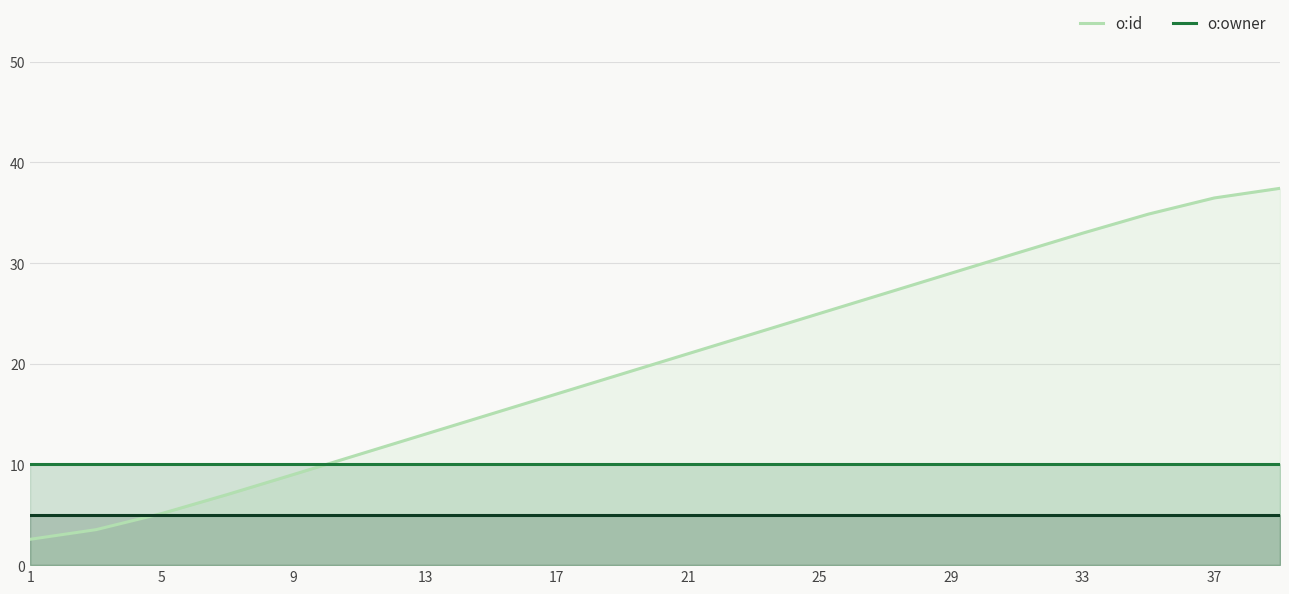

What is the value of the o:id point at the 13th from the left?

25.0